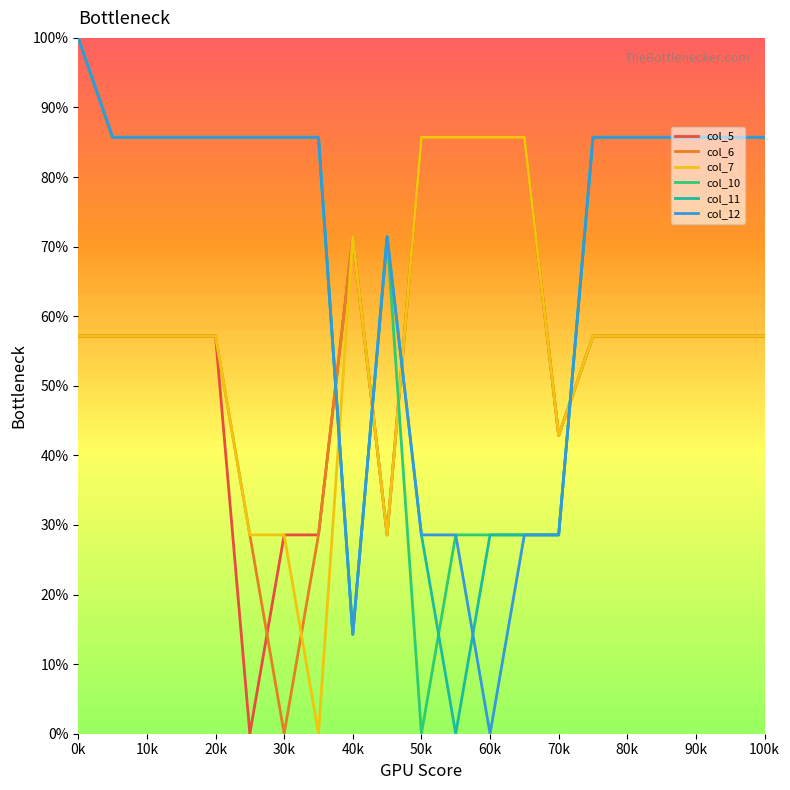

What is the maximum value for col_12?

100.0